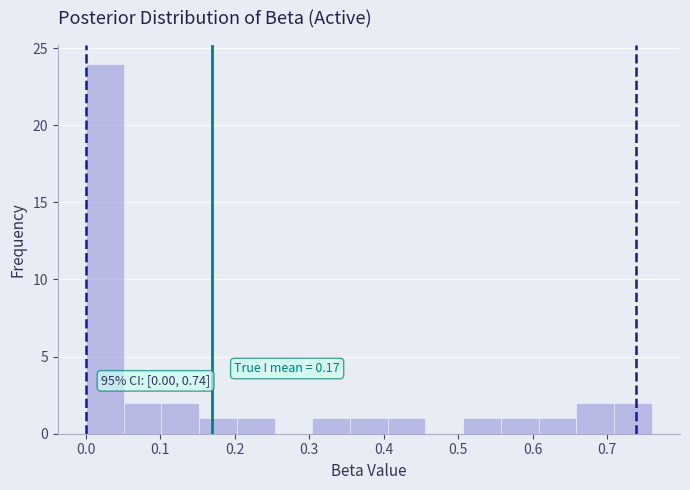

Over which range of the x-axis is the bar tallest?

0.00 to 0.05